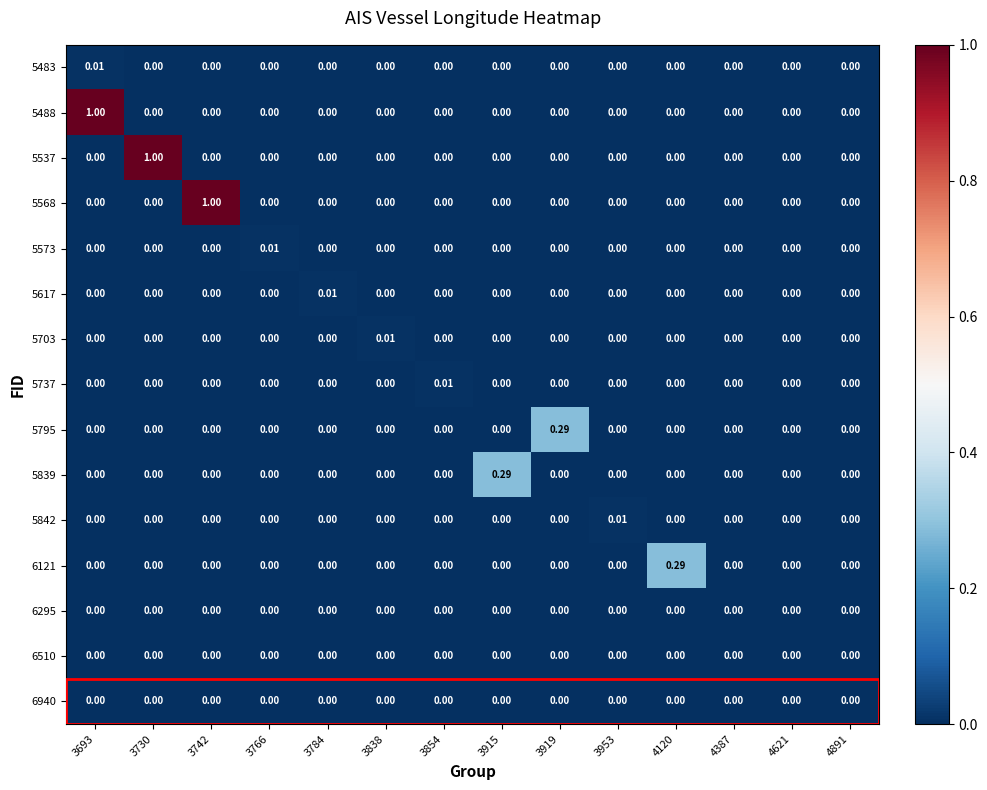

Reading left to right, transcribe all the data shown in this chart.

5483: 3693=0.0	3730=0.0	3742=0.0	3766=0.0	3784=0.0	3838=0.0	3854=0.0	3915=0.0	3919=0.0	3953=0.0	4120=0.0	4387=0.0	4621=0.0	4891=0.0
5488: 3693=1.0	3730=0.0	3742=0.0	3766=0.0	3784=0.0	3838=0.0	3854=0.0	3915=0.0	3919=0.0	3953=0.0	4120=0.0	4387=0.0	4621=0.0	4891=0.0
5537: 3693=0.0	3730=1.0	3742=0.0	3766=0.0	3784=0.0	3838=0.0	3854=0.0	3915=0.0	3919=0.0	3953=0.0	4120=0.0	4387=0.0	4621=0.0	4891=0.0
5568: 3693=0.0	3730=0.0	3742=1.0	3766=0.0	3784=0.0	3838=0.0	3854=0.0	3915=0.0	3919=0.0	3953=0.0	4120=0.0	4387=0.0	4621=0.0	4891=0.0
5573: 3693=0.0	3730=0.0	3742=0.0	3766=0.0	3784=0.0	3838=0.0	3854=0.0	3915=0.0	3919=0.0	3953=0.0	4120=0.0	4387=0.0	4621=0.0	4891=0.0
5617: 3693=0.0	3730=0.0	3742=0.0	3766=0.0	3784=0.0	3838=0.0	3854=0.0	3915=0.0	3919=0.0	3953=0.0	4120=0.0	4387=0.0	4621=0.0	4891=0.0
5703: 3693=0.0	3730=0.0	3742=0.0	3766=0.0	3784=0.0	3838=0.0	3854=0.0	3915=0.0	3919=0.0	3953=0.0	4120=0.0	4387=0.0	4621=0.0	4891=0.0
5737: 3693=0.0	3730=0.0	3742=0.0	3766=0.0	3784=0.0	3838=0.0	3854=0.0	3915=0.0	3919=0.0	3953=0.0	4120=0.0	4387=0.0	4621=0.0	4891=0.0
5795: 3693=0.0	3730=0.0	3742=0.0	3766=0.0	3784=0.0	3838=0.0	3854=0.0	3915=0.0	3919=0.3	3953=0.0	4120=0.0	4387=0.0	4621=0.0	4891=0.0
5839: 3693=0.0	3730=0.0	3742=0.0	3766=0.0	3784=0.0	3838=0.0	3854=0.0	3915=0.3	3919=0.0	3953=0.0	4120=0.0	4387=0.0	4621=0.0	4891=0.0
5842: 3693=0.0	3730=0.0	3742=0.0	3766=0.0	3784=0.0	3838=0.0	3854=0.0	3915=0.0	3919=0.0	3953=0.0	4120=0.0	4387=0.0	4621=0.0	4891=0.0
6121: 3693=0.0	3730=0.0	3742=0.0	3766=0.0	3784=0.0	3838=0.0	3854=0.0	3915=0.0	3919=0.0	3953=0.0	4120=0.3	4387=0.0	4621=0.0	4891=0.0
6295: 3693=0.0	3730=0.0	3742=0.0	3766=0.0	3784=0.0	3838=0.0	3854=0.0	3915=0.0	3919=0.0	3953=0.0	4120=0.0	4387=0.0	4621=0.0	4891=0.0
6510: 3693=0.0	3730=0.0	3742=0.0	3766=0.0	3784=0.0	3838=0.0	3854=0.0	3915=0.0	3919=0.0	3953=0.0	4120=0.0	4387=0.0	4621=0.0	4891=0.0
6940: 3693=0.0	3730=0.0	3742=0.0	3766=0.0	3784=0.0	3838=0.0	3854=0.0	3915=0.0	3919=0.0	3953=0.0	4120=0.0	4387=0.0	4621=0.0	4891=0.0